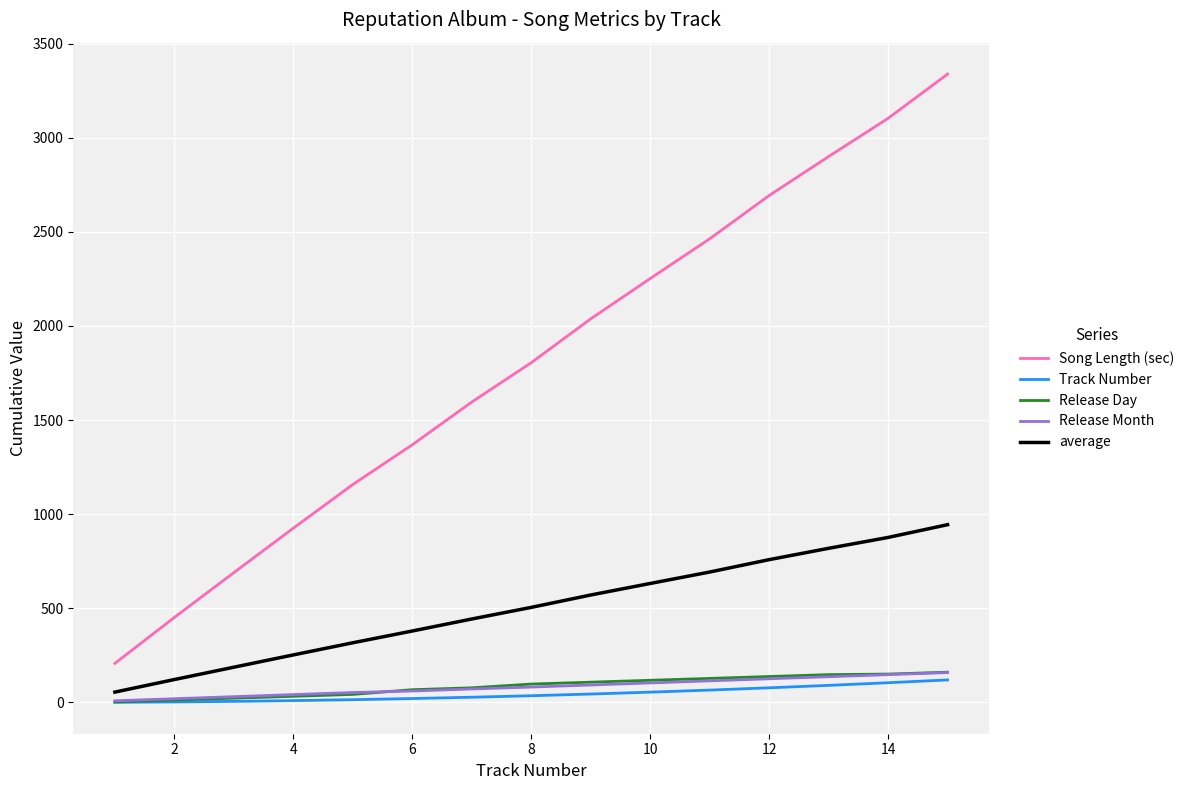

What is the smallest value displayed?

1.0